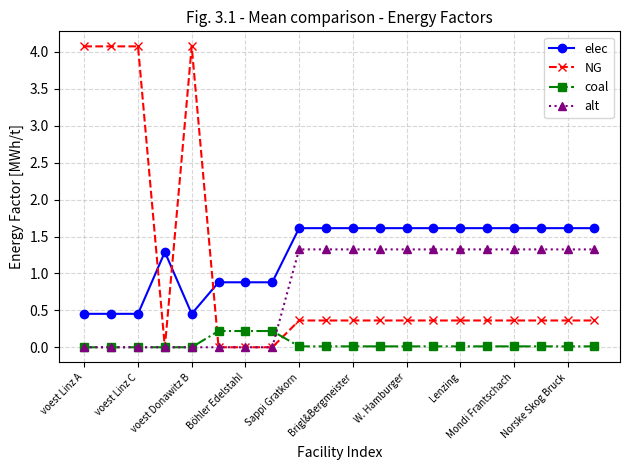

Rank the series by their average value, from lowest to highest.

coal, alt, NG, elec